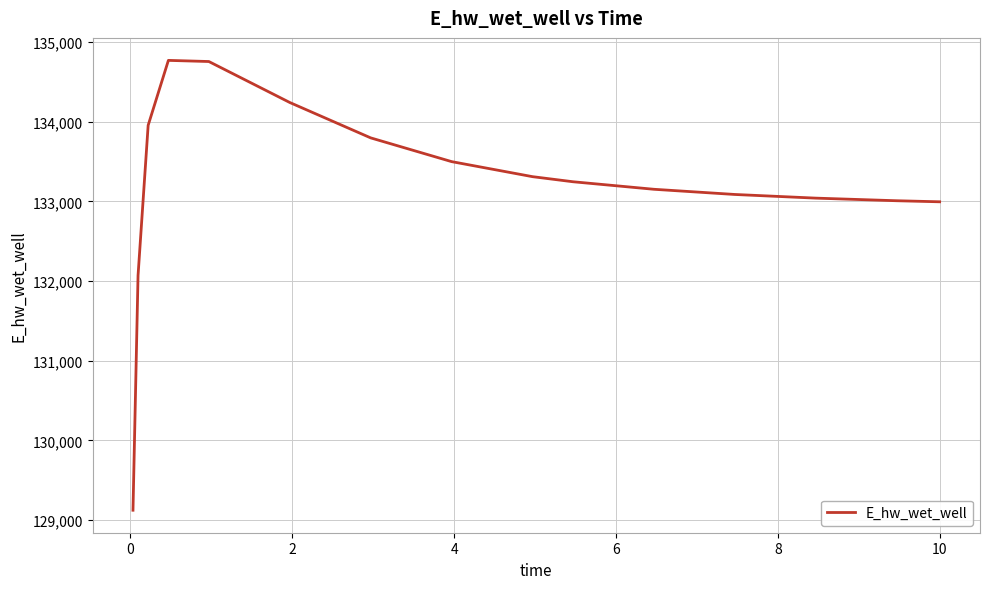

What is the minimum value shown in the chart?

129123.7